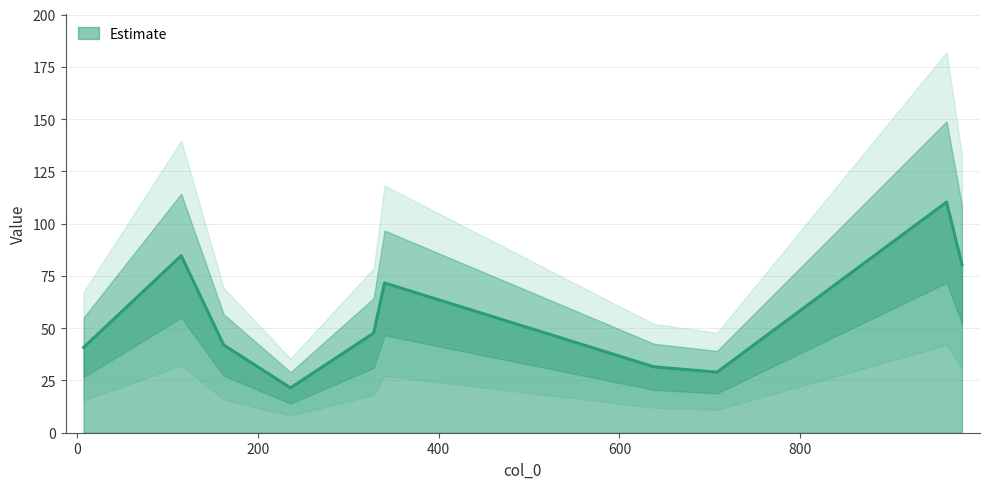

Where is the first local minimum?

236